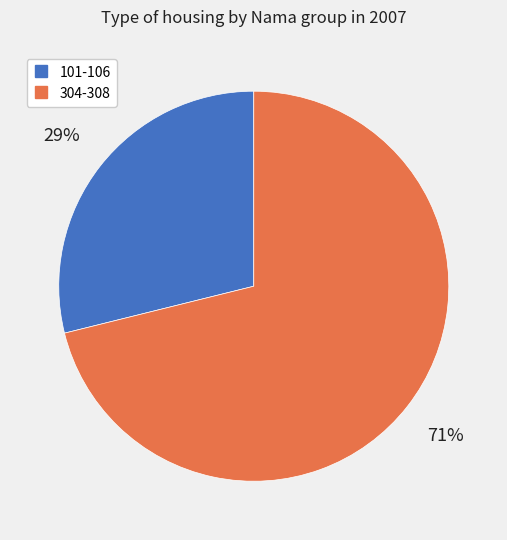

To the nearest percent, what is the average slice percentage?

50%